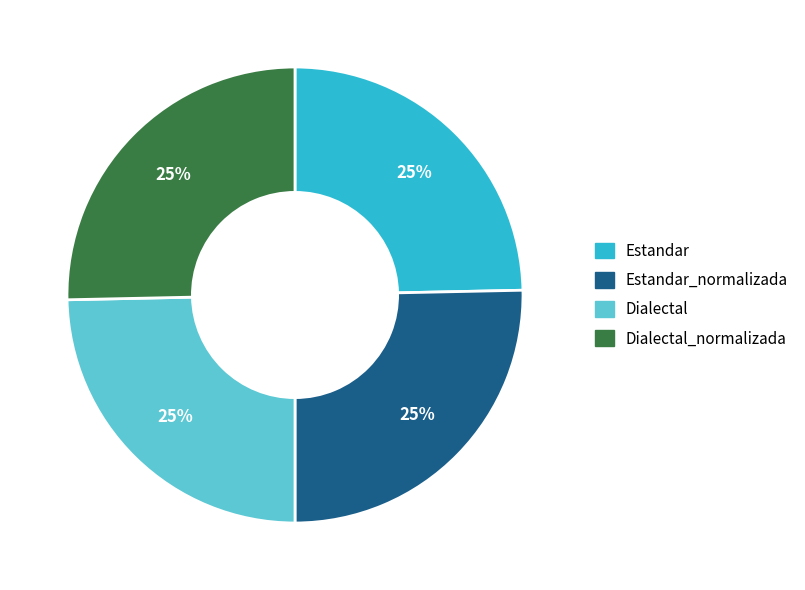

To the nearest percent, what is the average slice percentage?

25%